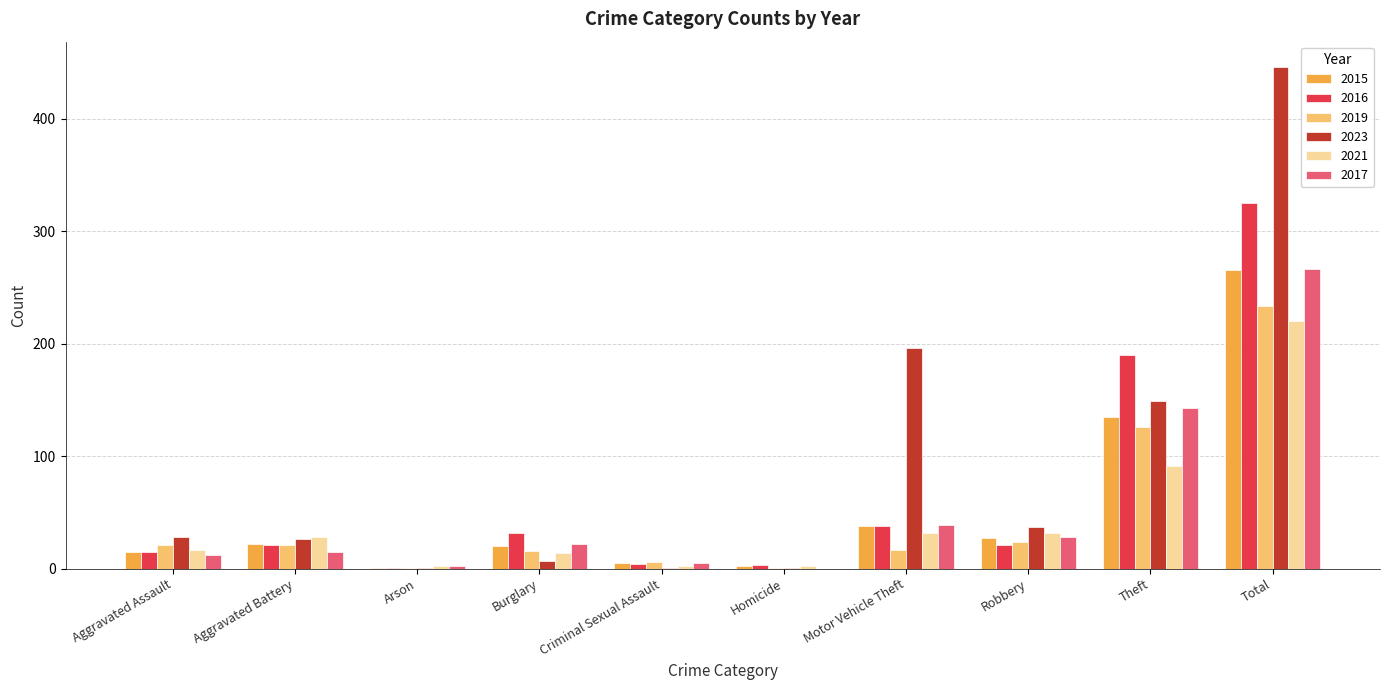

How many series are shown in this chart?

6